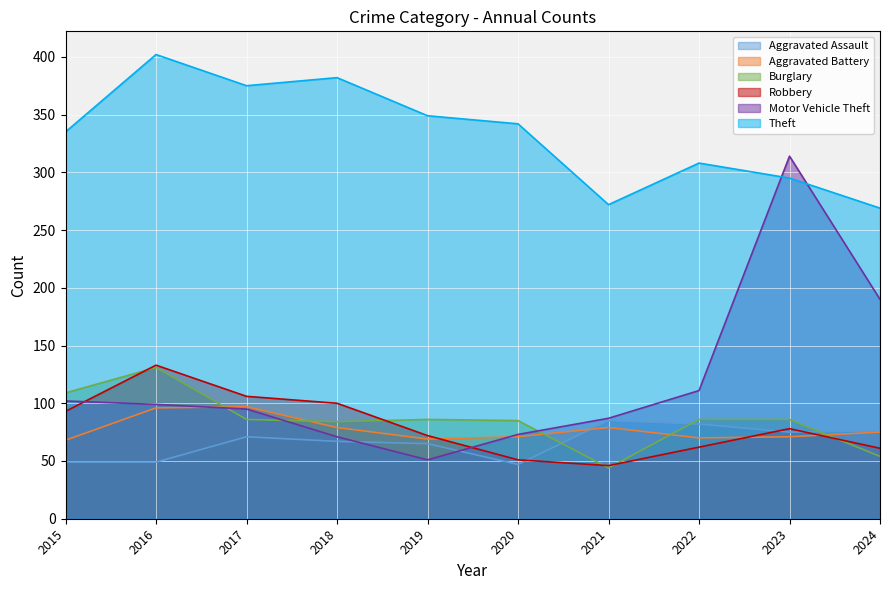

True or false: Theft has a value of 454 at 2023.

False